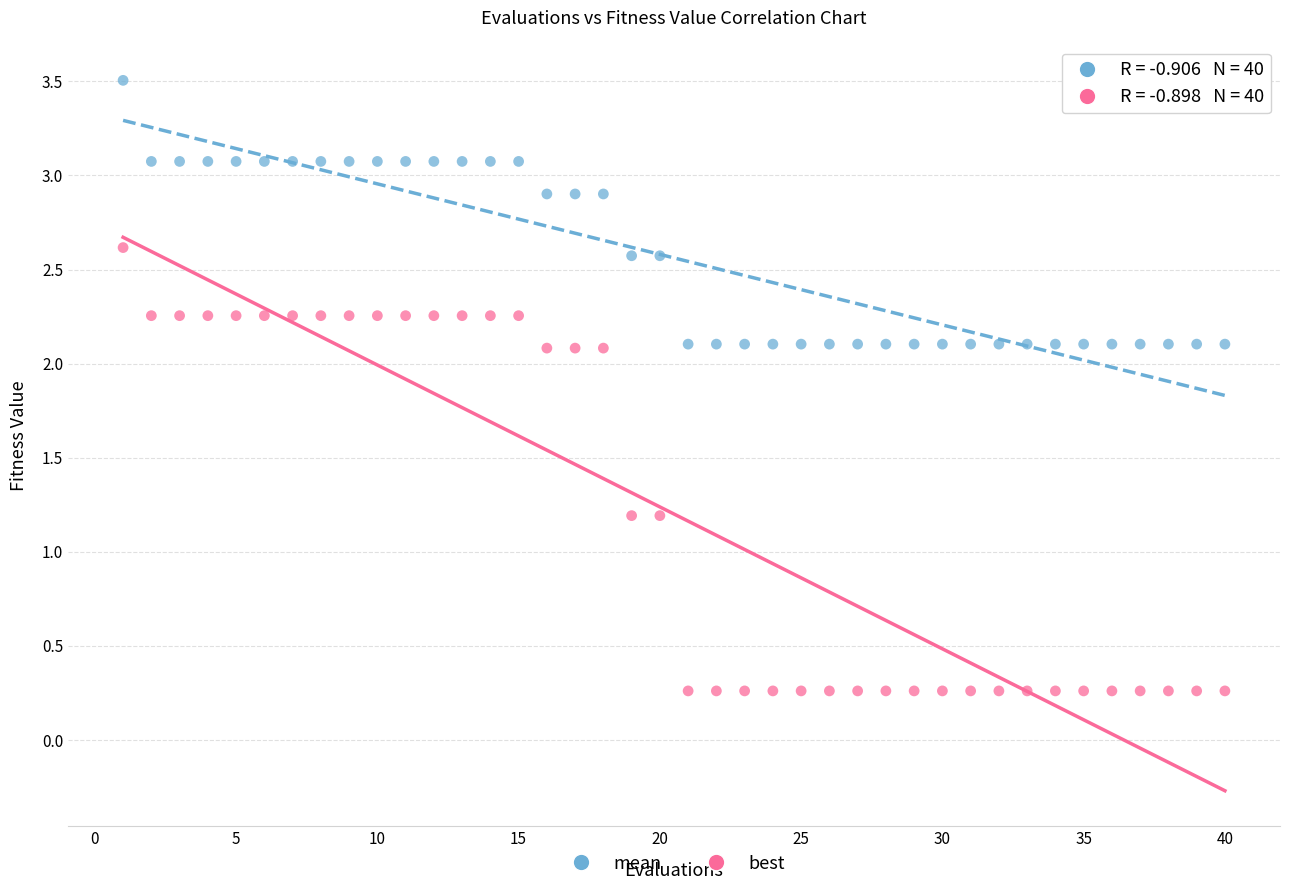

Which series has the widest spread of Y values?

best